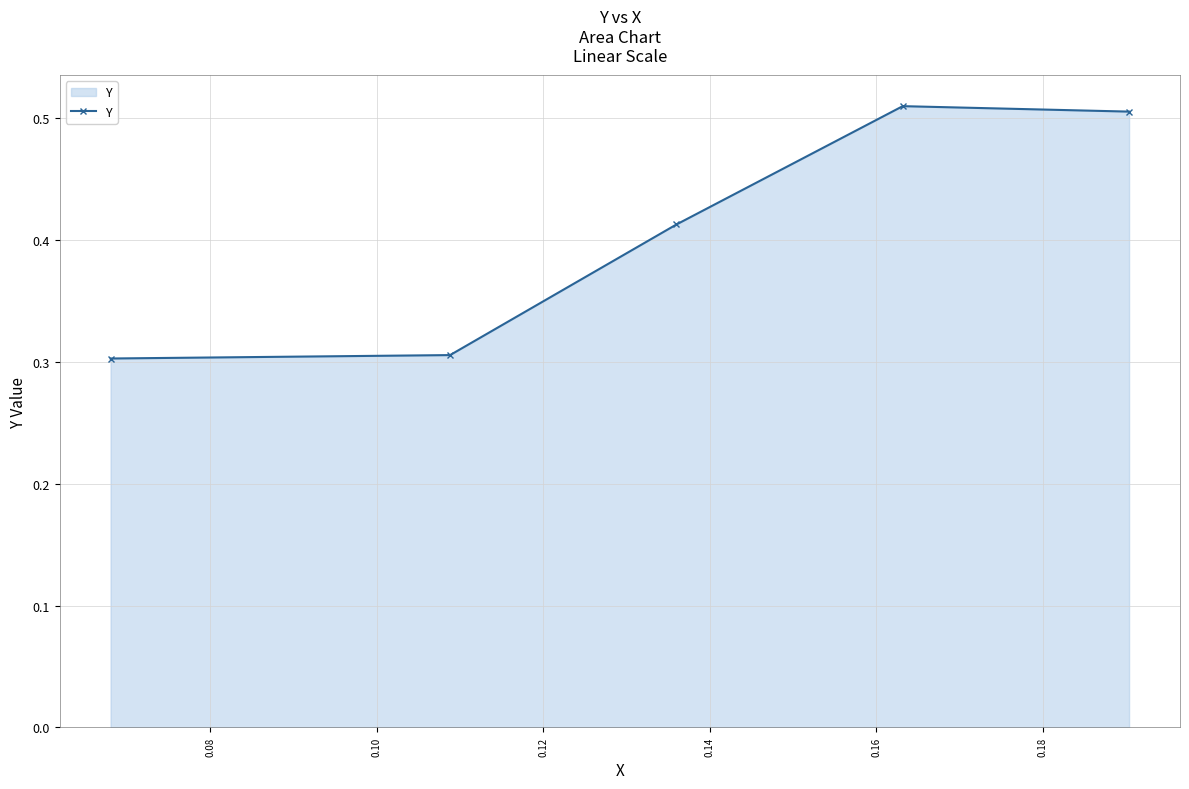

True or false: there are more than 1 points higher than both neighbors.

False